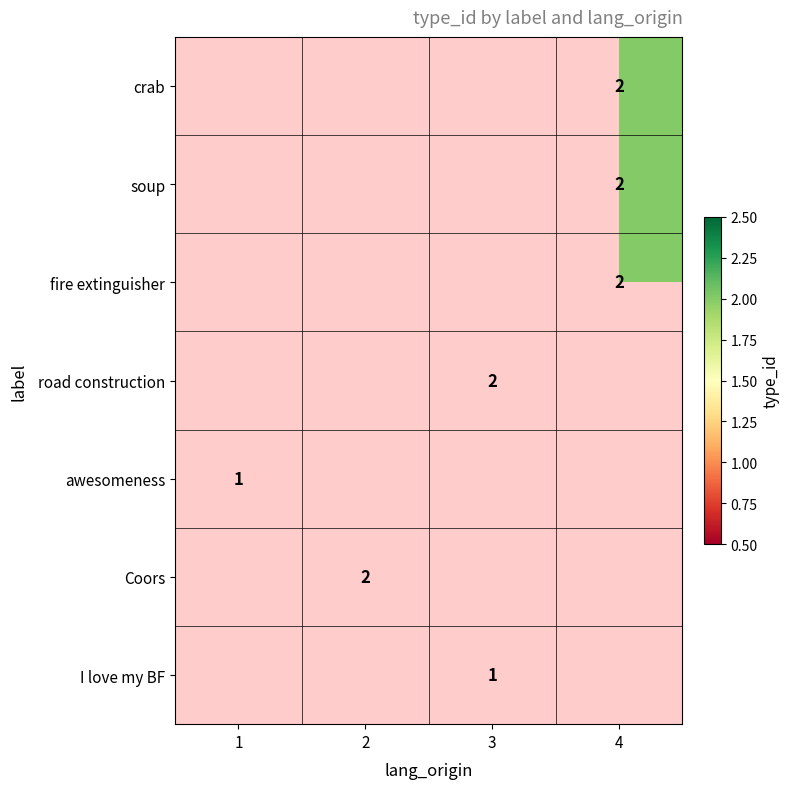

How many data points does each series have?

4